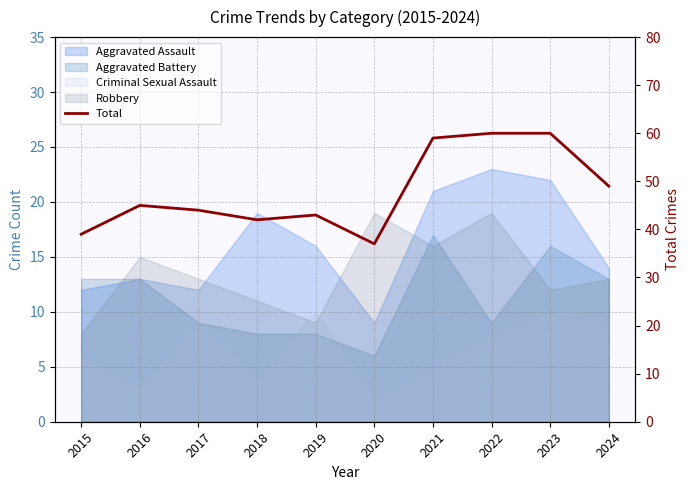

True or false: there are more than 2 points higher than both neighbors.

False